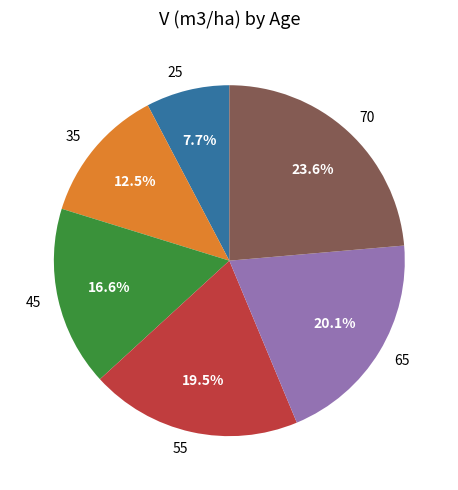

What is the ratio of the value at 25 to the value at 45?

0.5